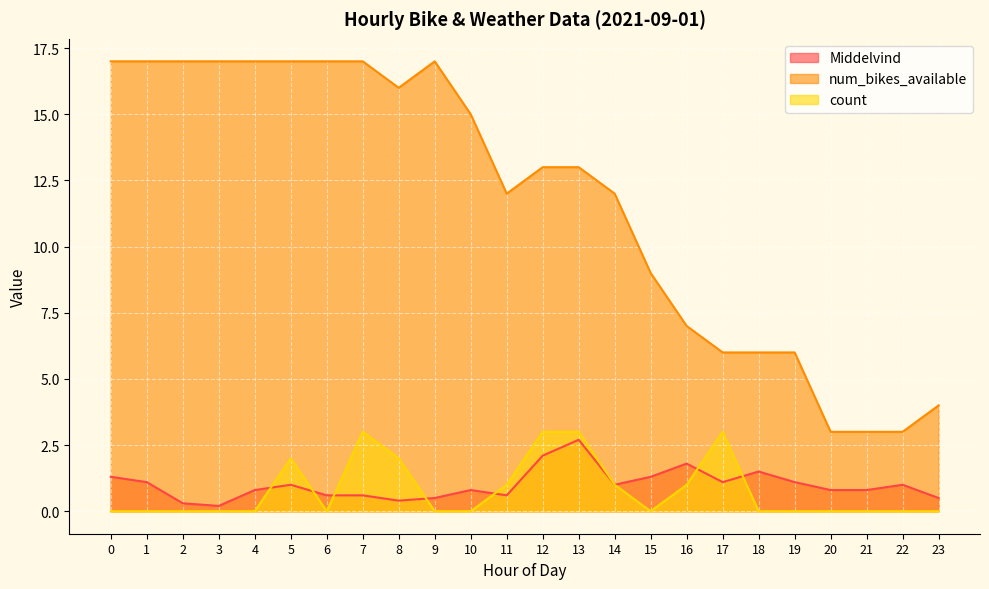

Is the value of Middelvind at 3 greater than the value of num_bikes_available at 23?

No